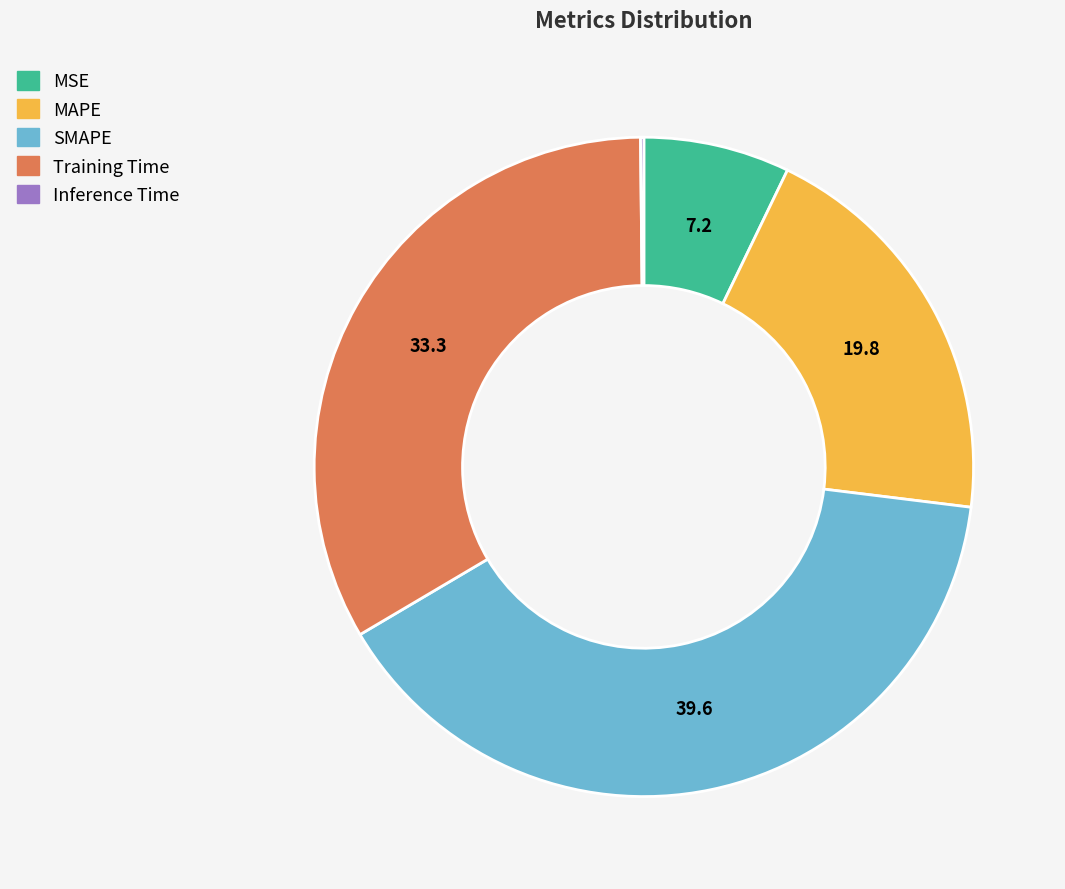

Which category has the biggest portion of the pie?

SMAPE